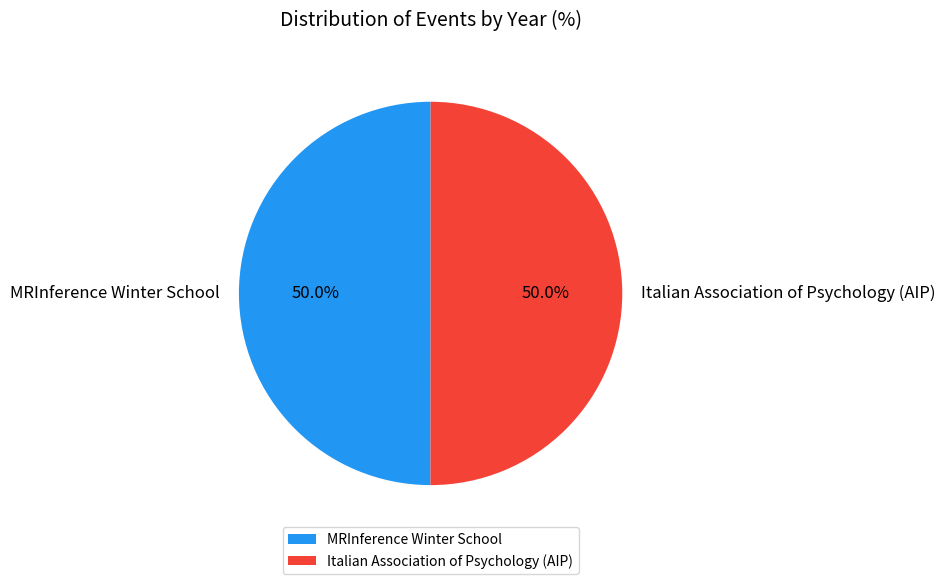

Approximately how many times larger is the value at MRInference Winter School compared to Italian Association of Psychology (AIP)?

1.0